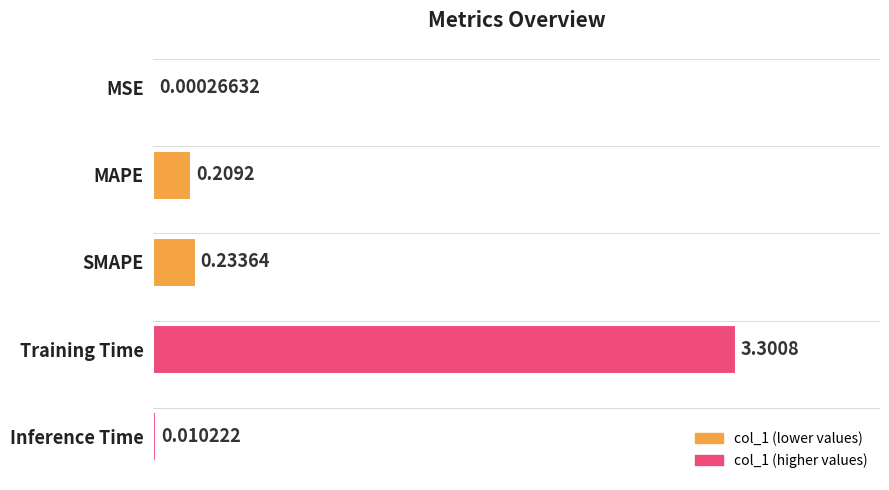

Where is the data nearest to the value 1?

SMAPE